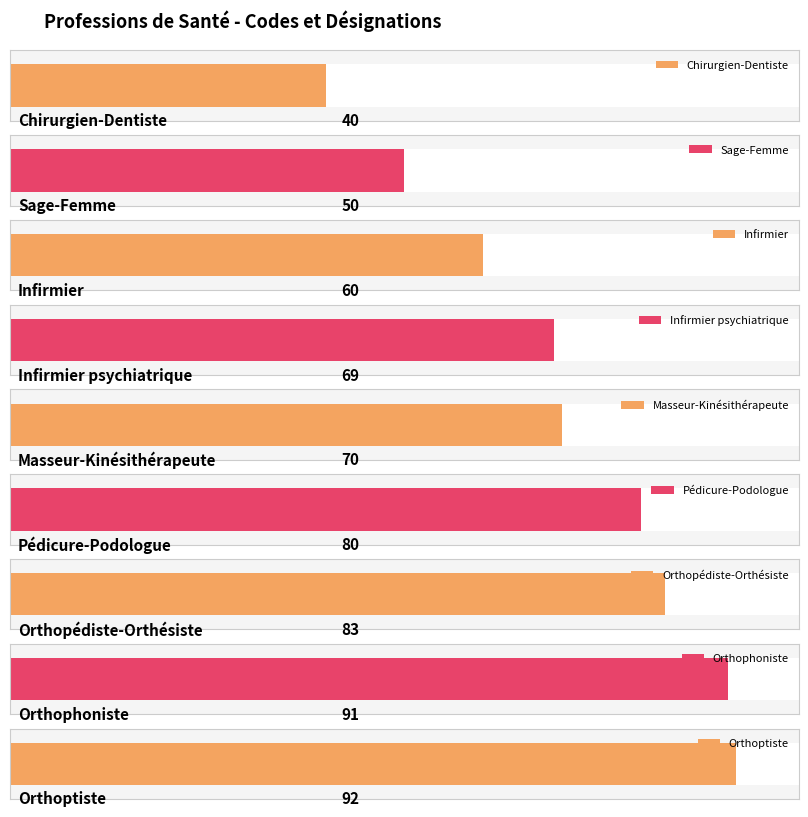

Reading left to right, extract all data points from this chart.

Chirurgien-Dentiste=40	Sage-Femme=50	Infirmier=60	Infirmier psychiatrique=69	Masseur-Kinésithérapeute=70	Pédicure-Podologue=80	Orthopédiste-Orthésiste=83	Orthophoniste=91	Orthoptiste=92